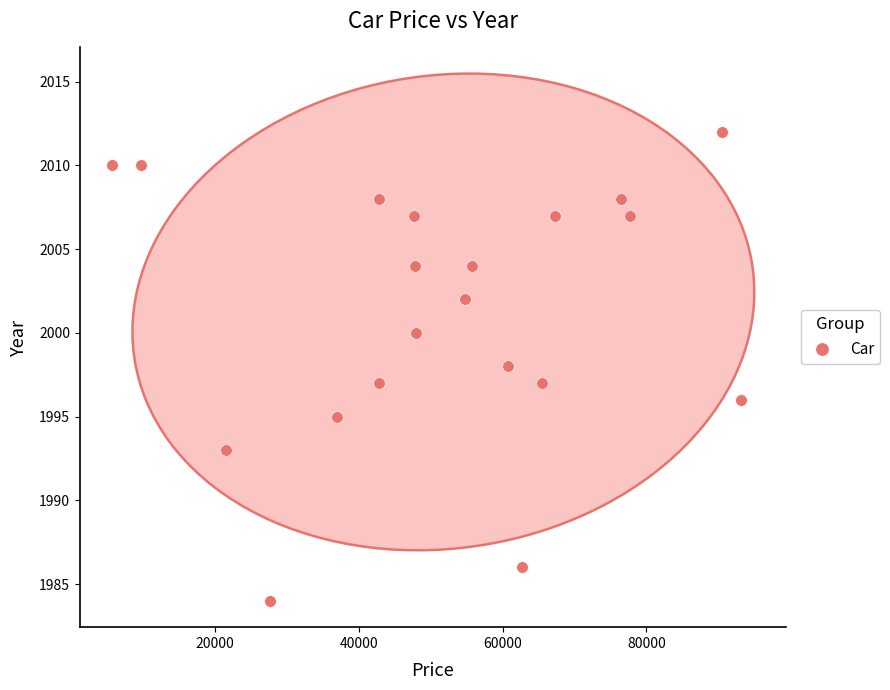

What is the range of Y values (max minus min)?

28